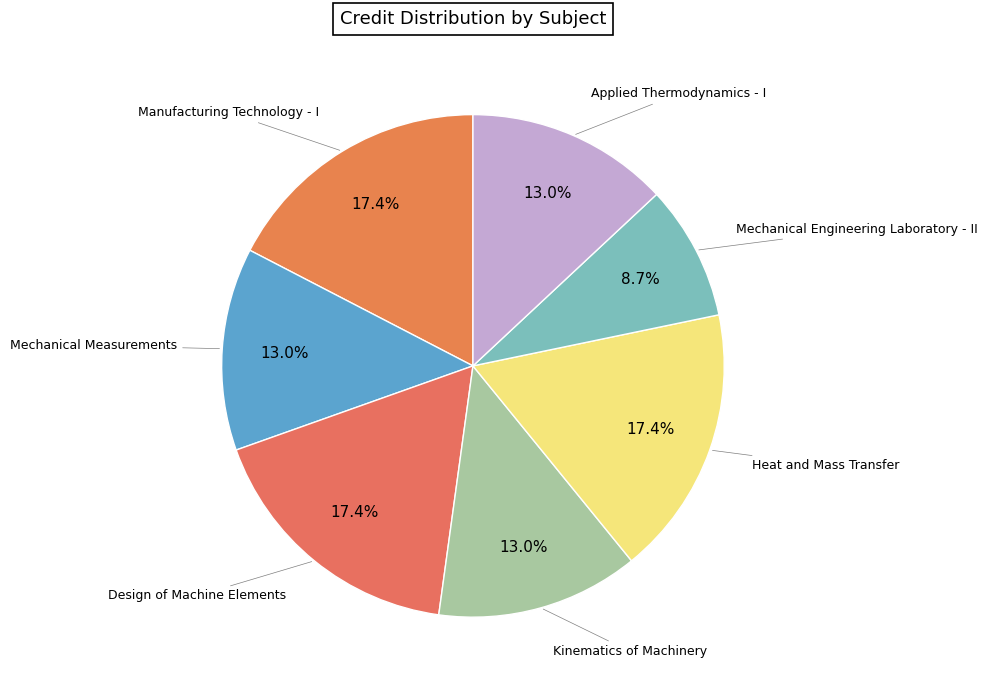

Which category has the smallest portion of the pie?

Mechanical Engineering Laboratory - II